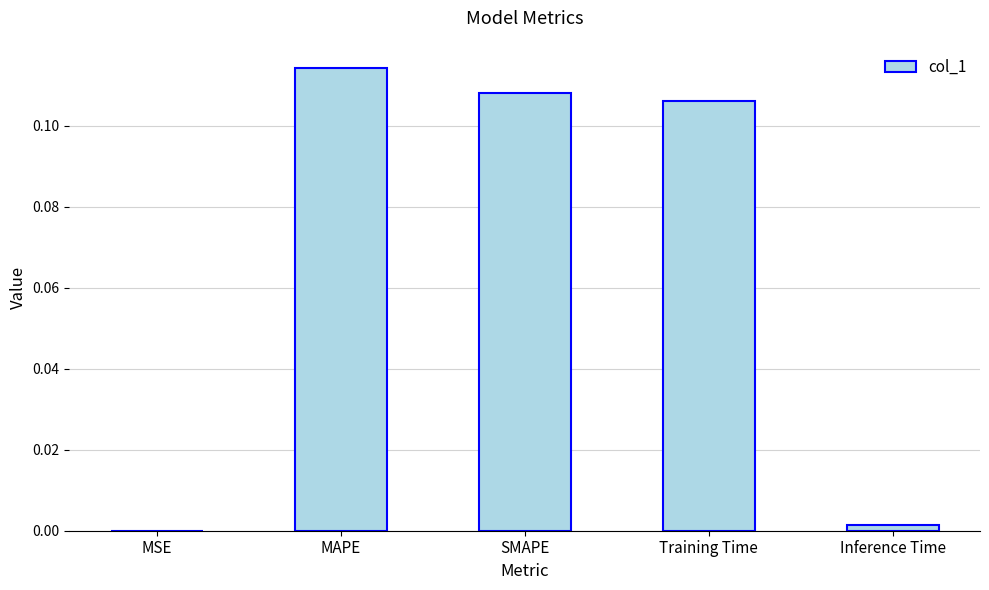

What is the sum of all values?

0.3